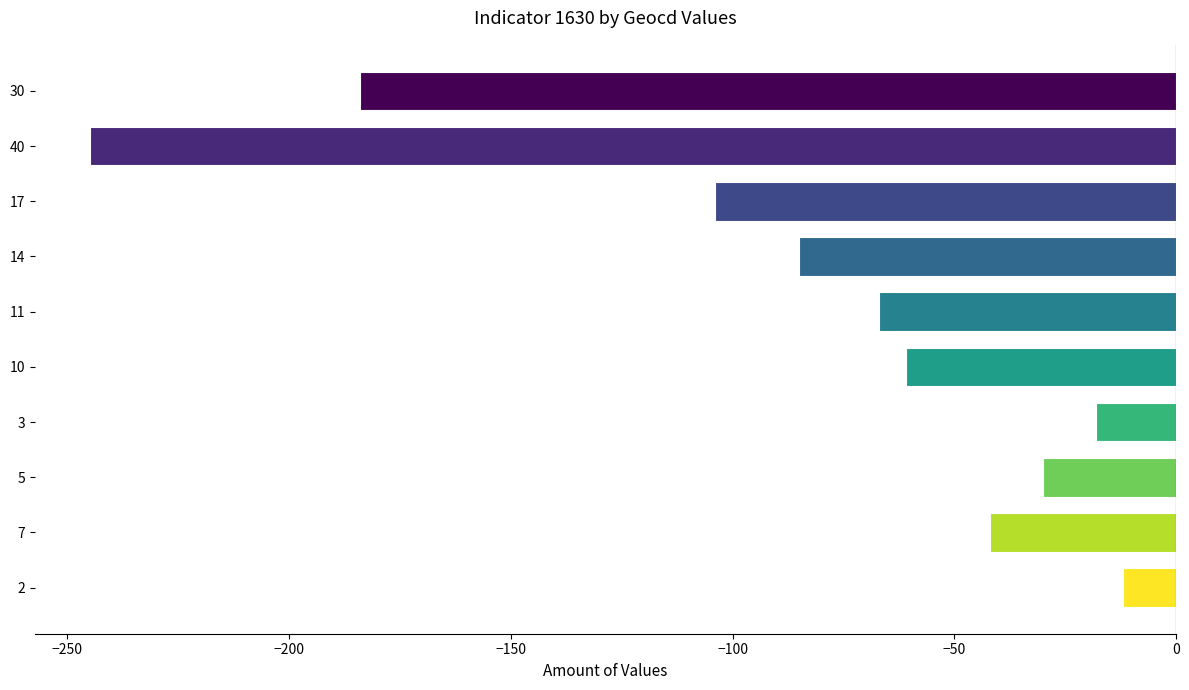

Does the chart contain stacked bars?

No